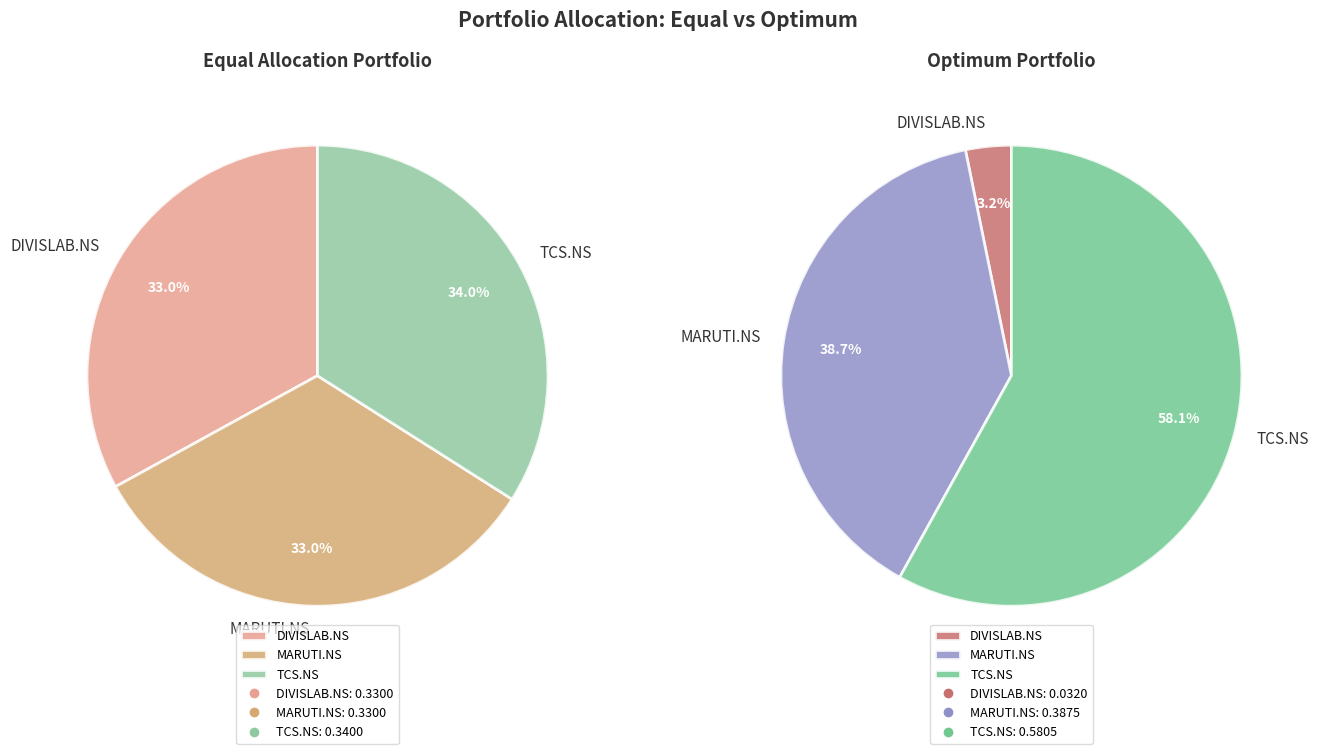

True or false: Optimum Portfolio accounts for 68% of the total.

False